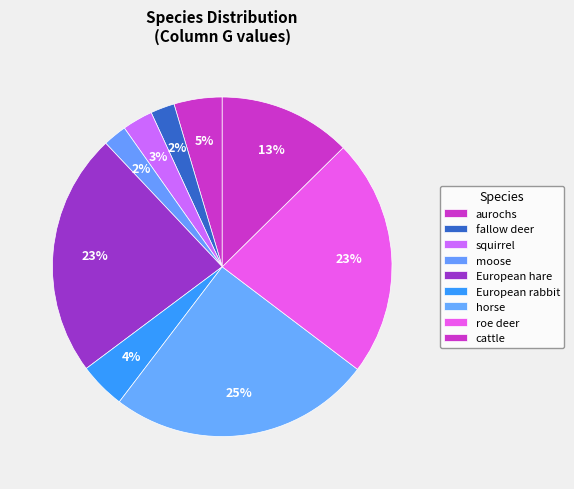

Is it true that horse is 1% of the pie?

False